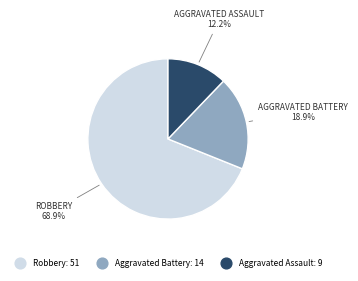

Is there a majority slice in this chart?

Yes